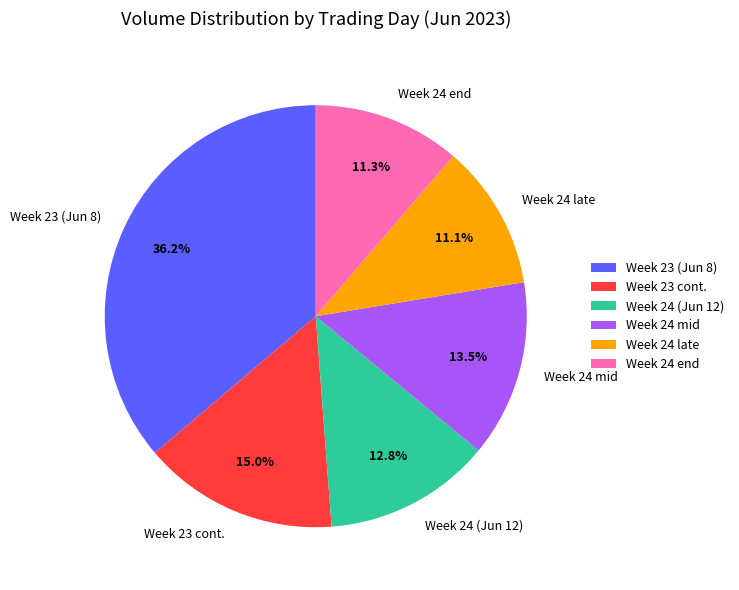

How many slices are in this pie chart?

6